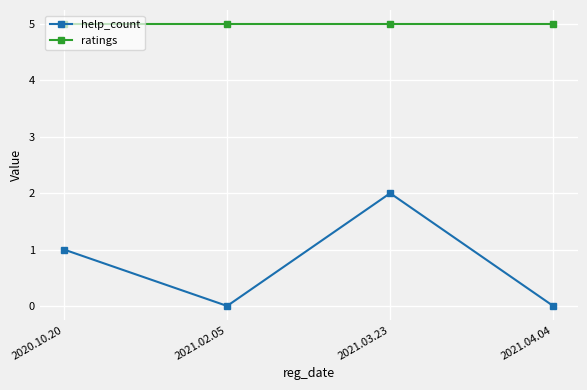

What is the highest value of the ratings series?

5